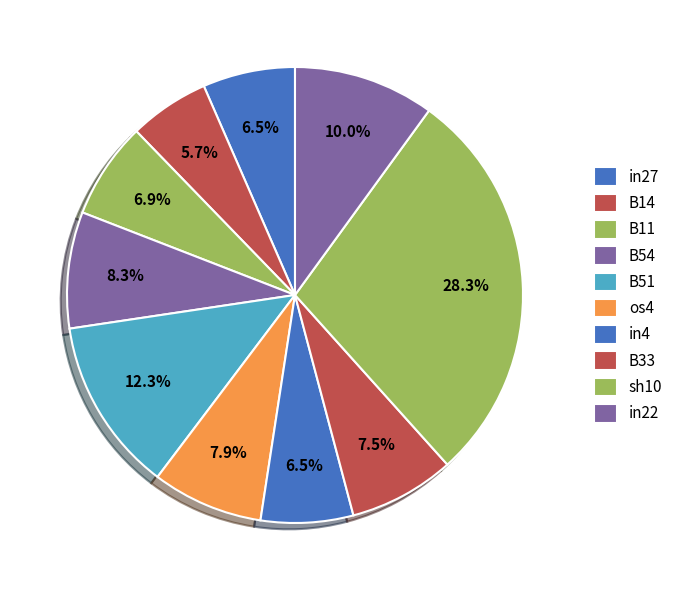

What percentage is the B54 slice, to the nearest percent?

8%